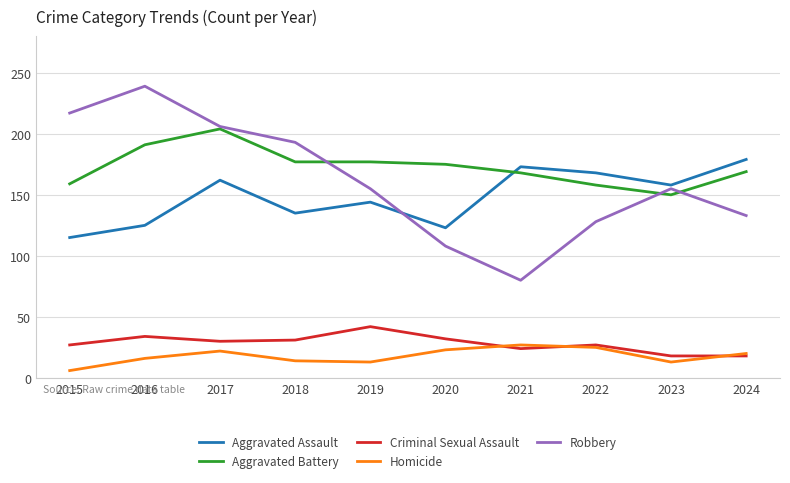

True or false: Aggravated Battery and Homicide cross at least once.

False